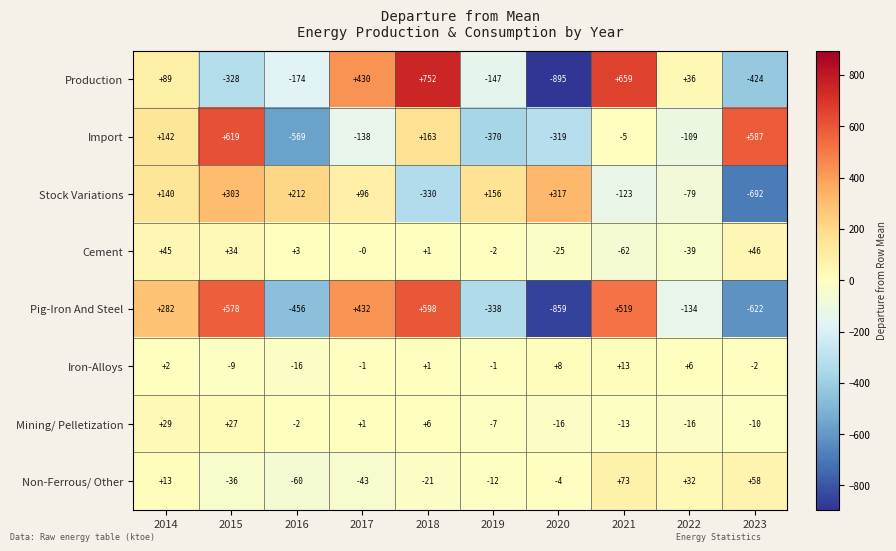

Is it true that Cement equals -39 at 2022?

True